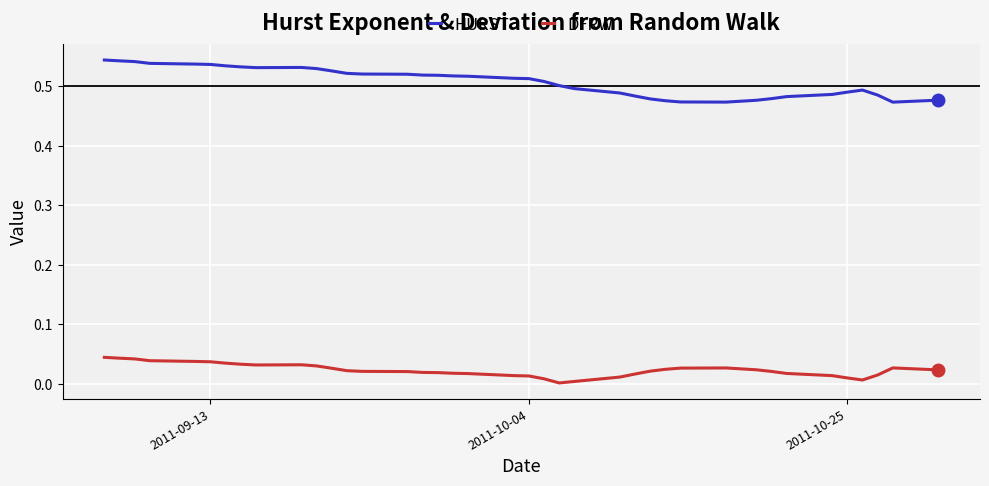

Count the number of categories in the chart.

40